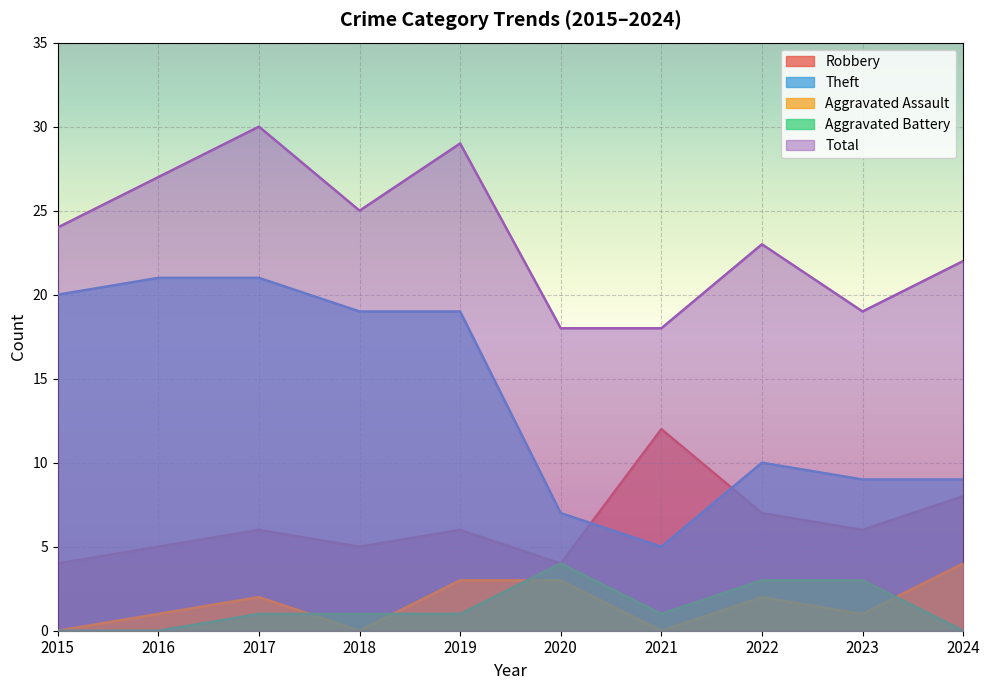

The Aggravated Assault series shows 4 at 2024. True or false?

True